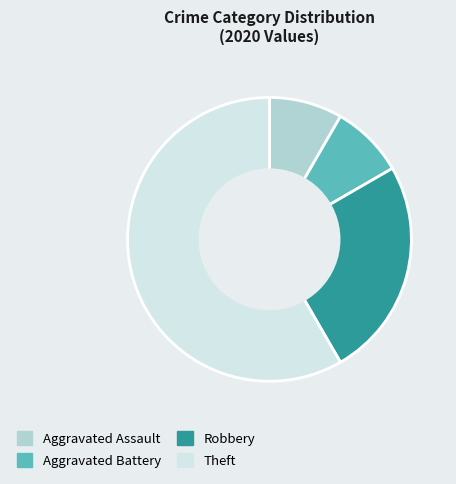

Approximately how many times larger is the value at Aggravated Battery compared to Aggravated Assault?

1.0